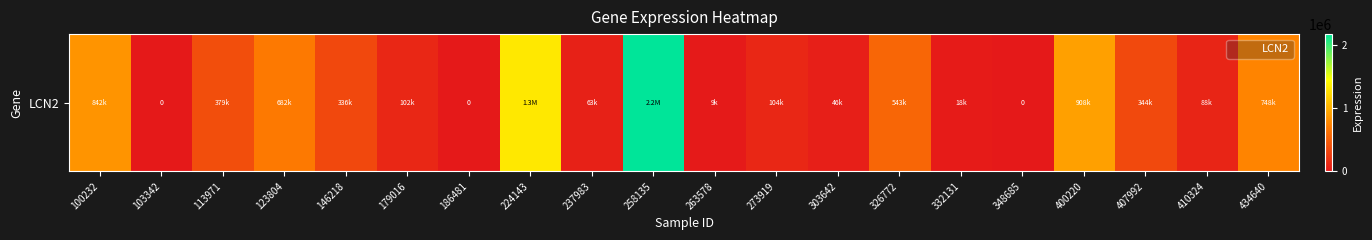

Reading right to left, extract all data points from this chart.

434640=748840	410324=88430	407992=344541	400220=908175	348685=0	332131=18374	326772=543358	303642=46959	273919=104505	263578=9019	258135=2170866	237983=63746	224143=1315983	186481=0	179016=102893	146218=336917	123804=682946	113971=379382	103342=0	100232=842220